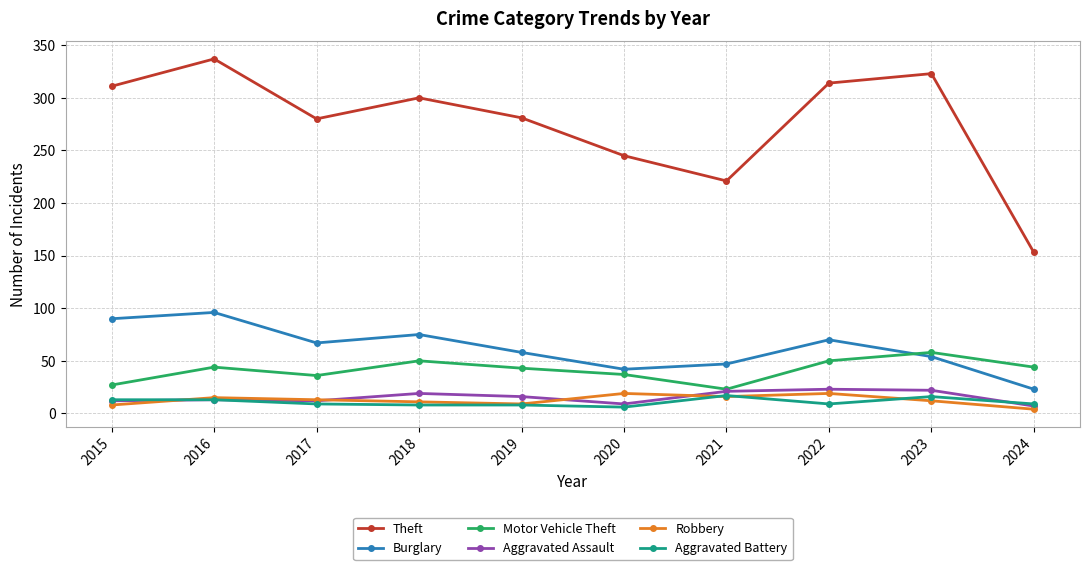

Where does the Aggravated Assault series first go above 16?

2018